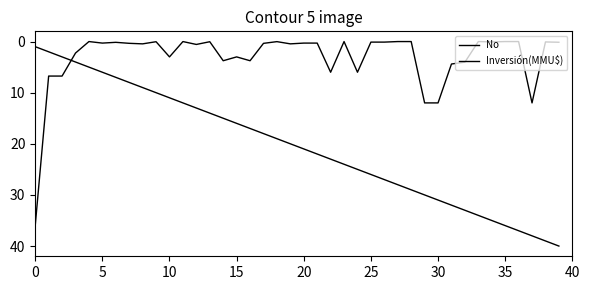

How many lines are shown in the chart?

2